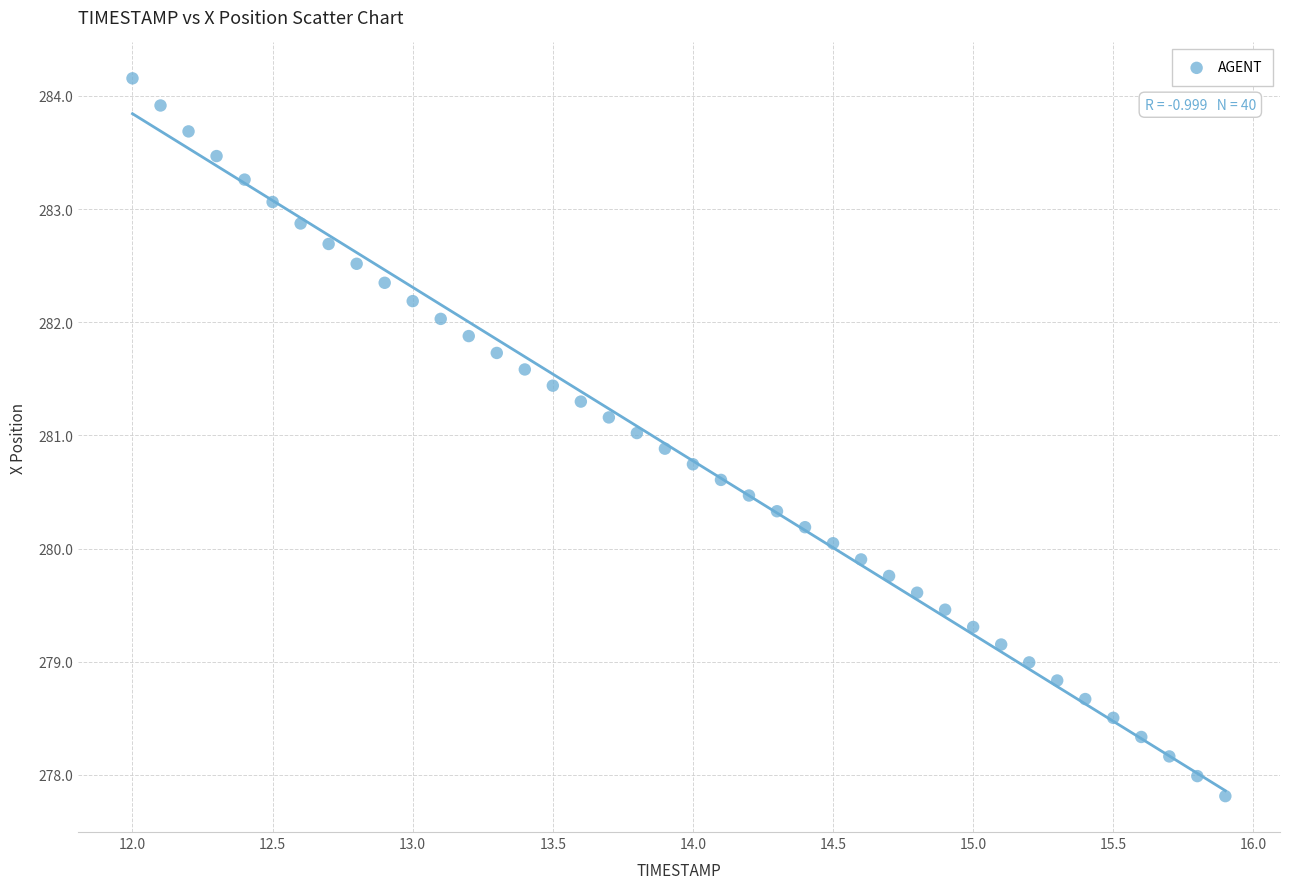

What is the range of Y values (max minus min)?

6.3